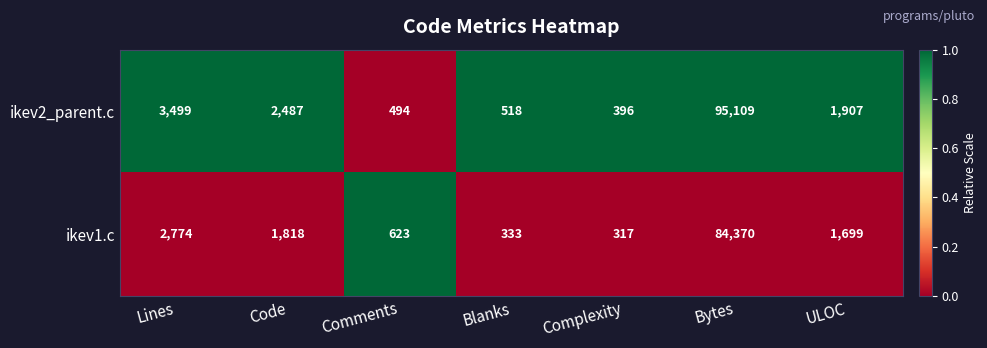

At which category does the chart reach its minimum across all series?

Complexity